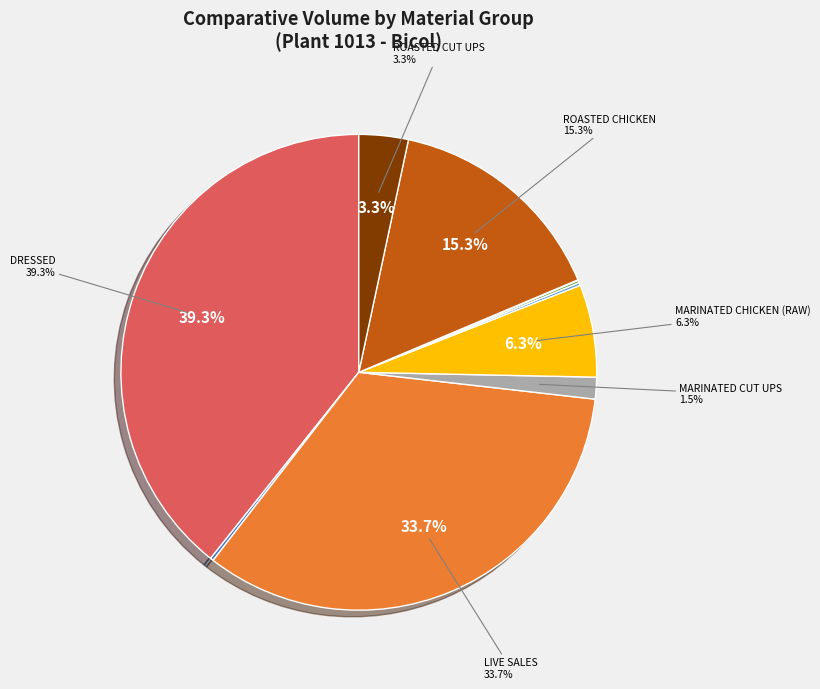

Does any single category account for the majority?

No